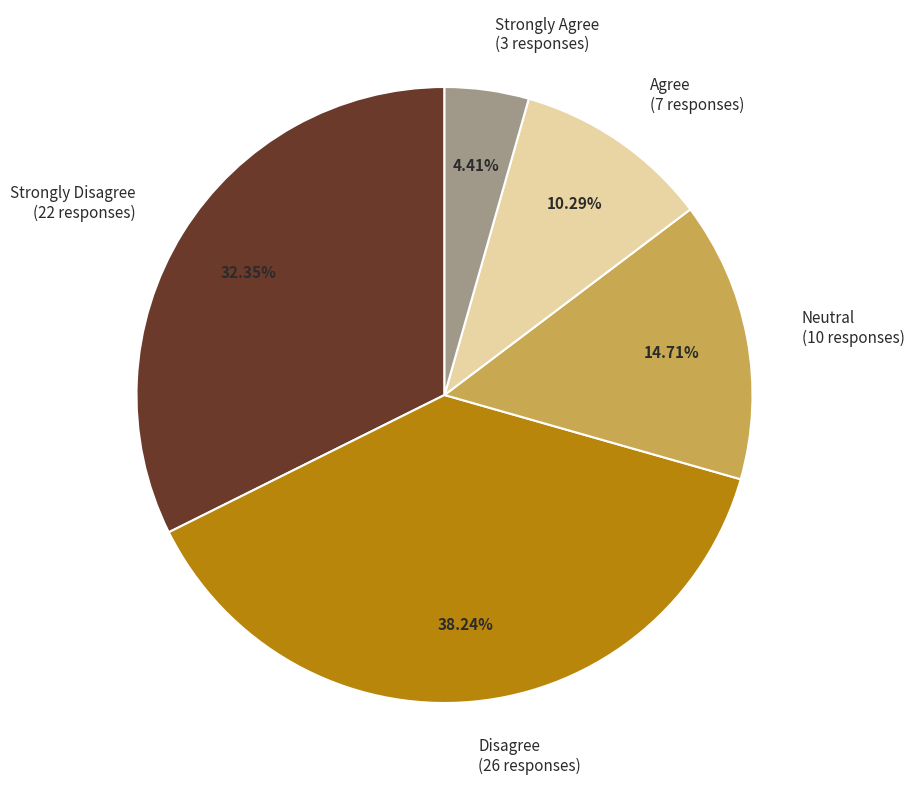

Approximately how many times larger is the value at Disagree (26 responses) compared to Strongly Disagree (22 responses)?

1.2